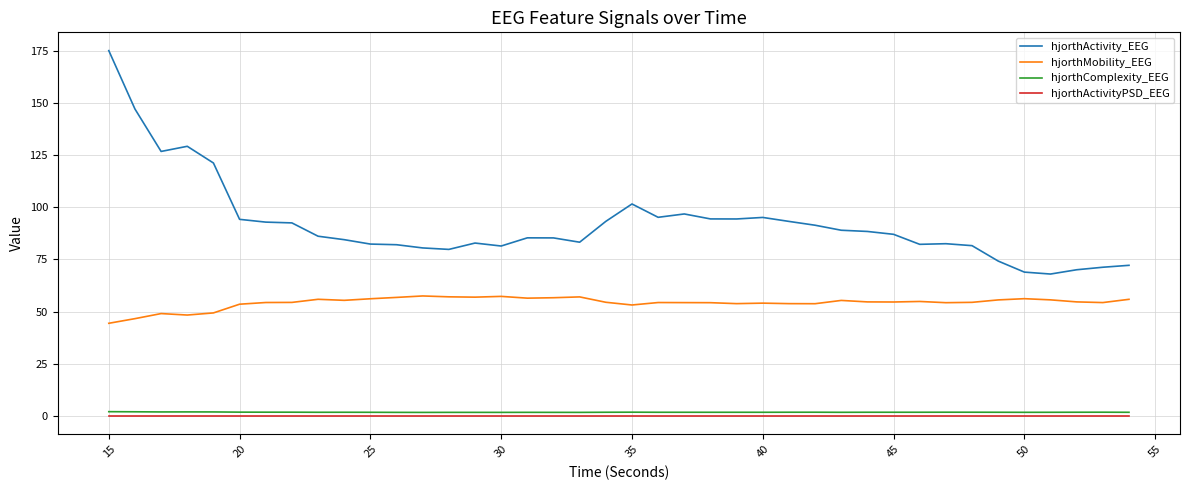

True or false: hjorthActivity_EEG and hjorthComplexity_EEG cross at least once.

False